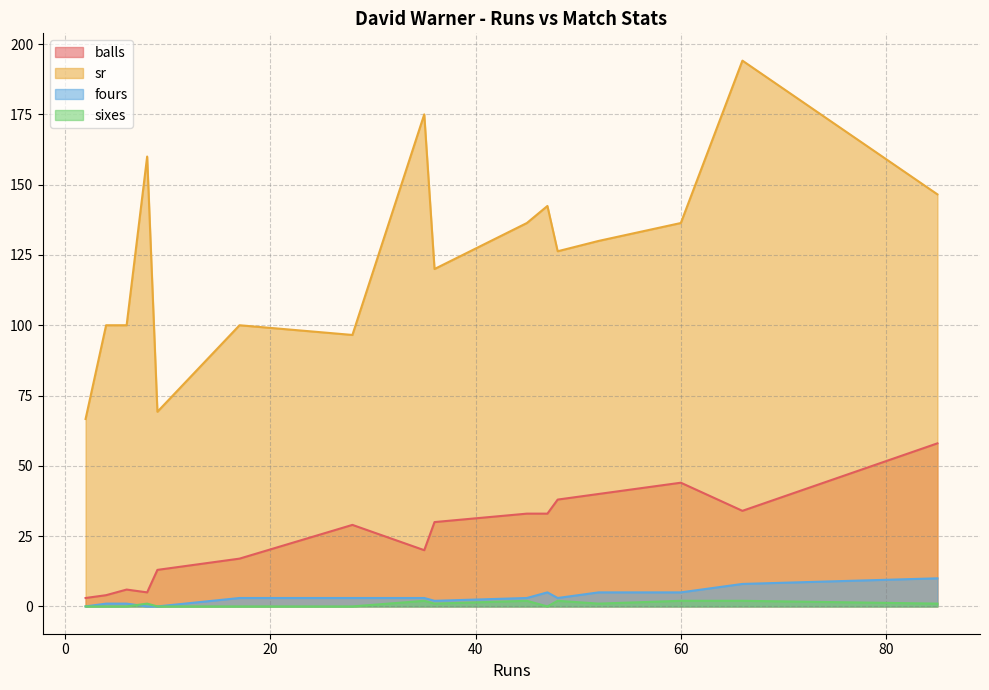

Rank the categories by fours value from highest to lowest.

85, 66, 52, 60, 47, 17, 28, 48, 35, 45, 36, 6, 4, 9, 2, 8